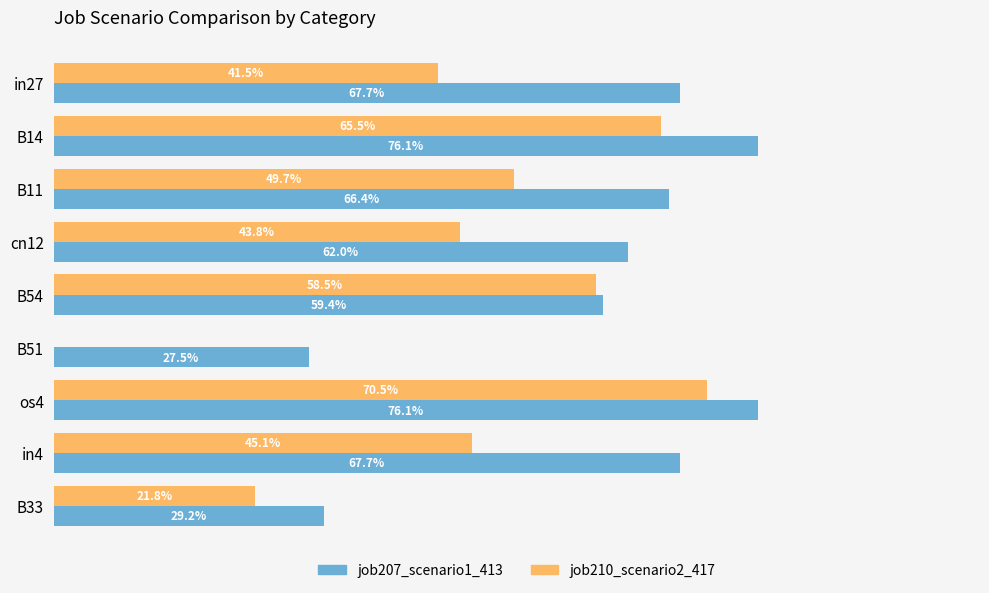

What are all the series names shown in the legend?

job207_scenario1_413, job210_scenario2_417